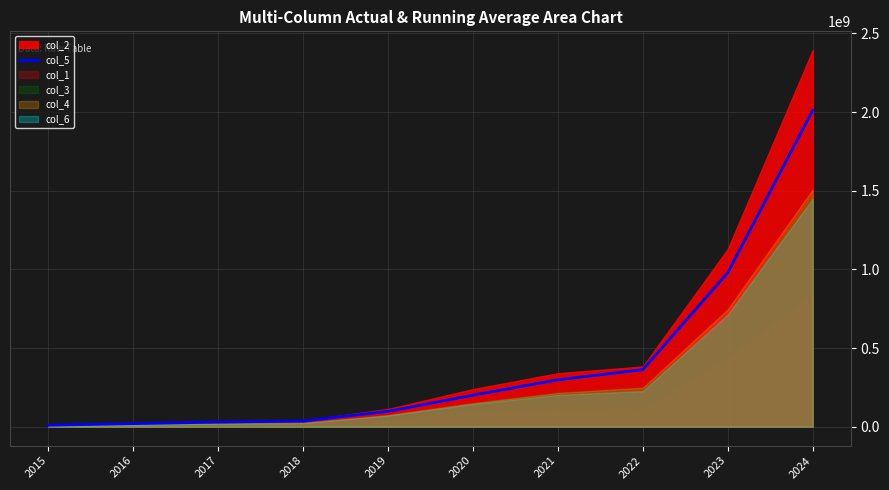

How many data points are less than 201054210?

5